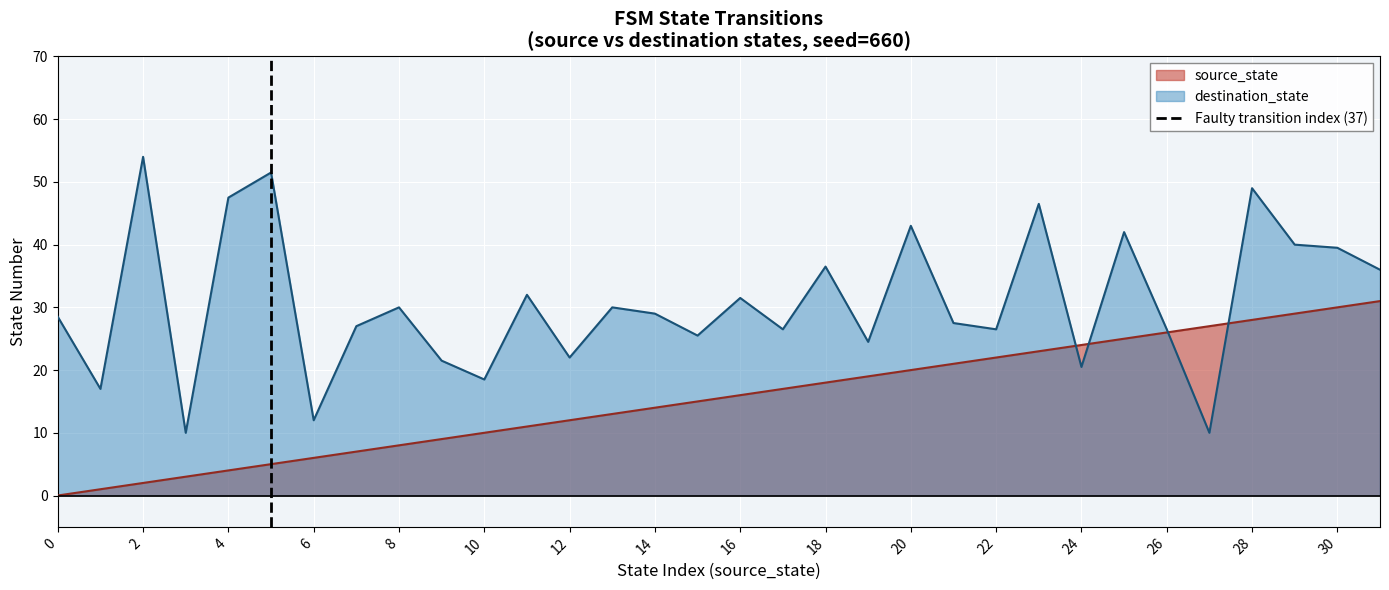

Is the value of source_state at 0 greater than the value of destination_state at 14?

No